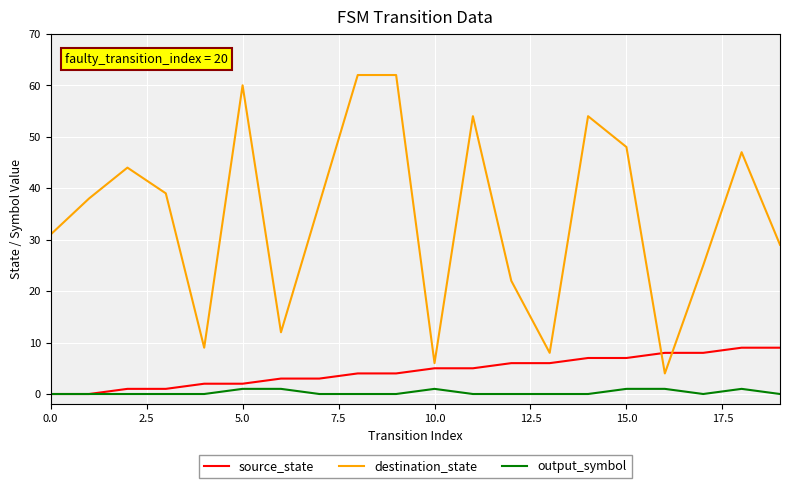

Which series has the widest spread of values?

destination_state